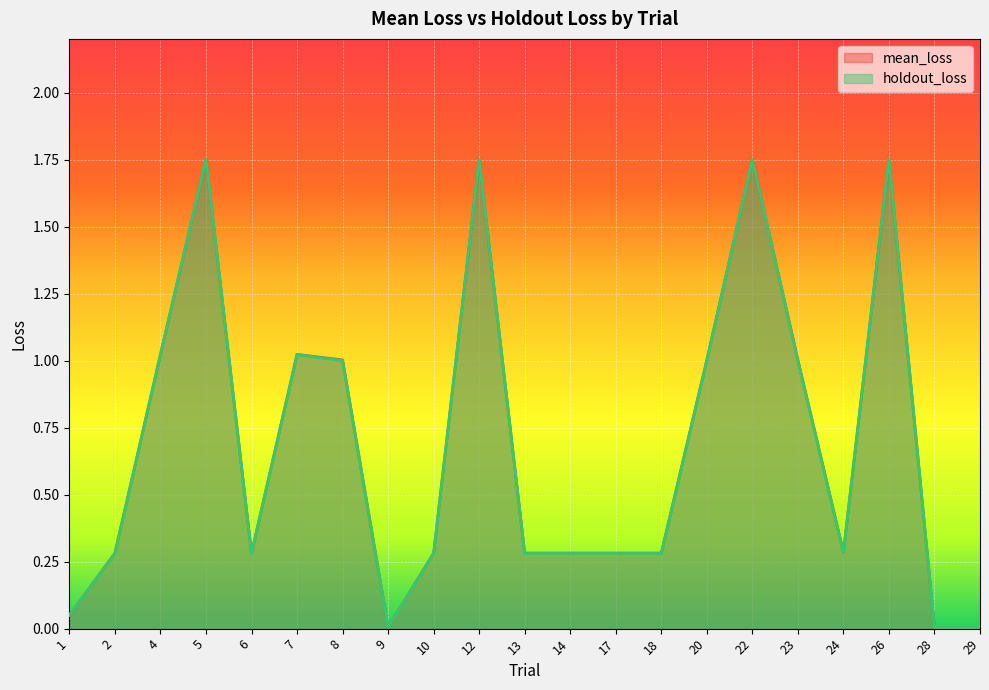

True or false: holdout_loss has a value of 0.1 at 10.

False